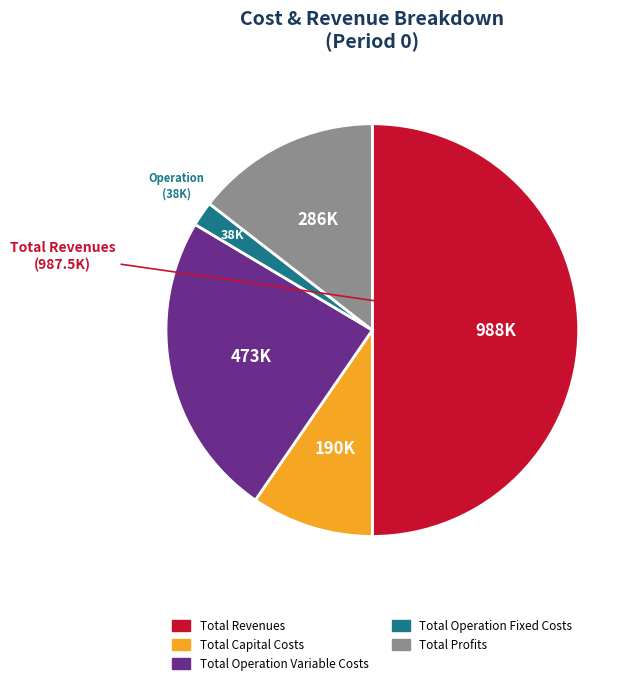

Is the sum of Total Profits and Total Capital Costs greater than half?

No